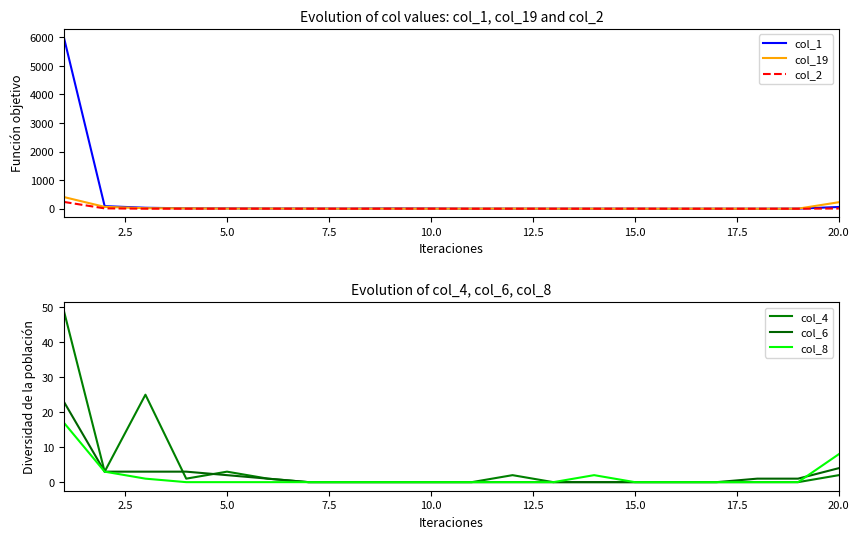

Is the value of col_1 at 15 greater than the value of col_2 at 11?

No